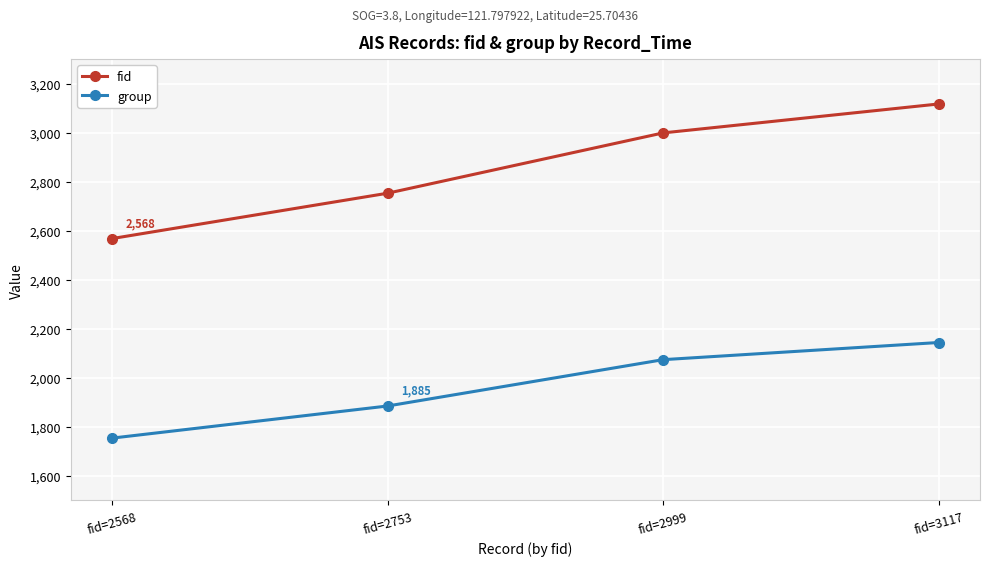

At which label is fid closest to 2842?

fid=2753